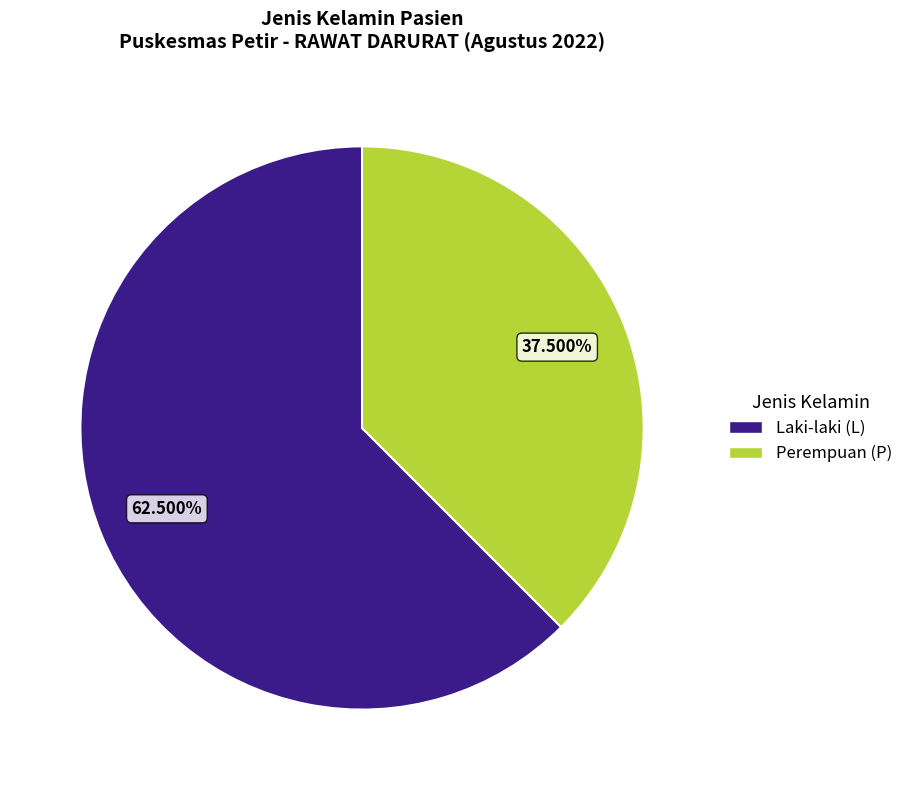

Is there a majority slice in this chart?

Yes